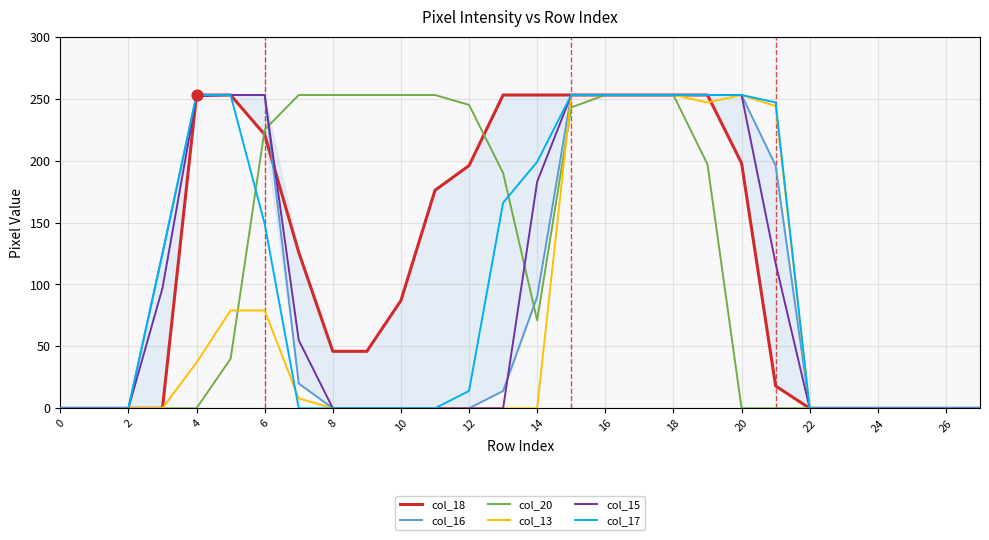

Which series has the largest total across all categories?

col_18